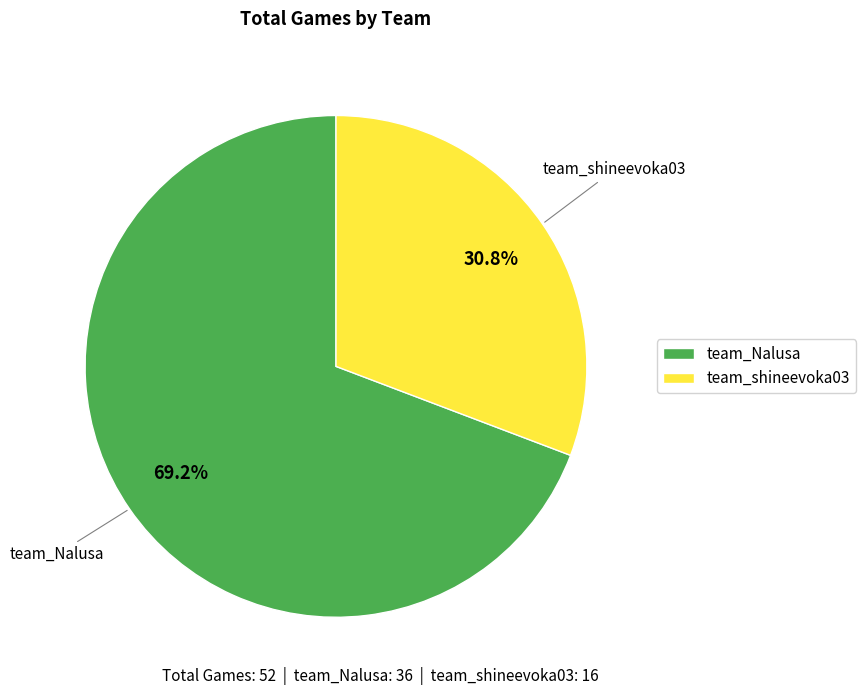

Combined, do team_Nalusa and team_shineevoka03 account for over 50%?

Yes